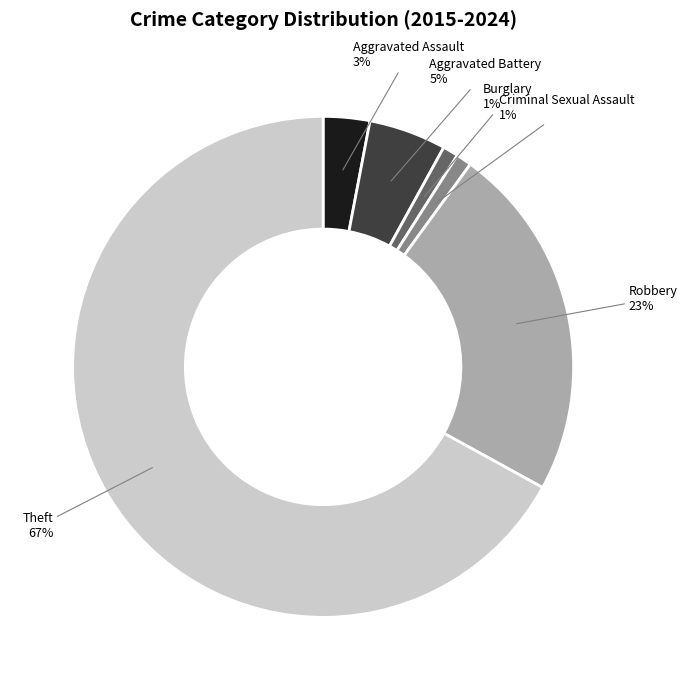

Which category has the biggest portion of the pie?

Theft